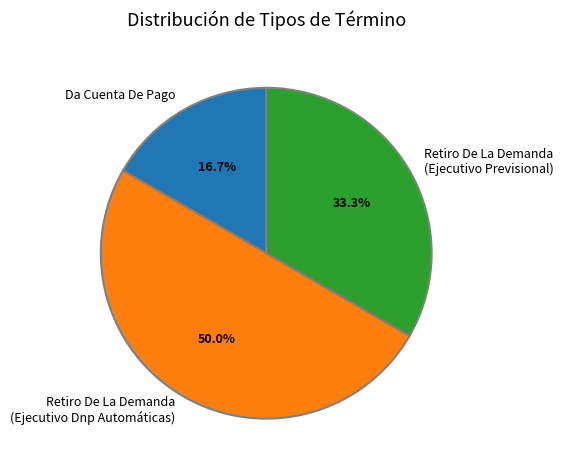

To the nearest percent, what is the difference between the largest and smallest slice percentages?

33%